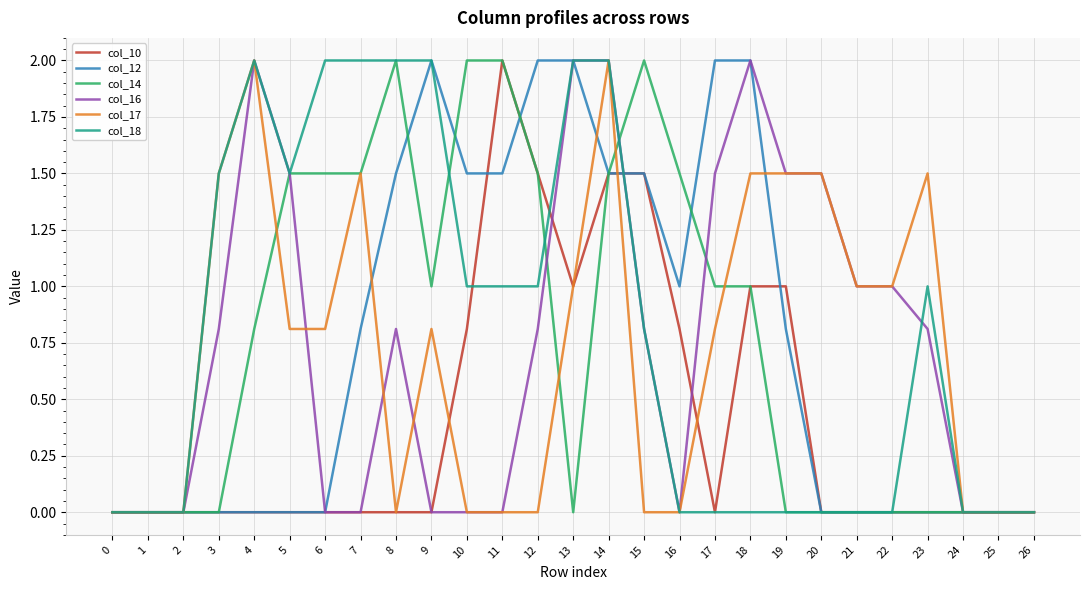

Is it true that col_18 equals 1.3 at 11?

False